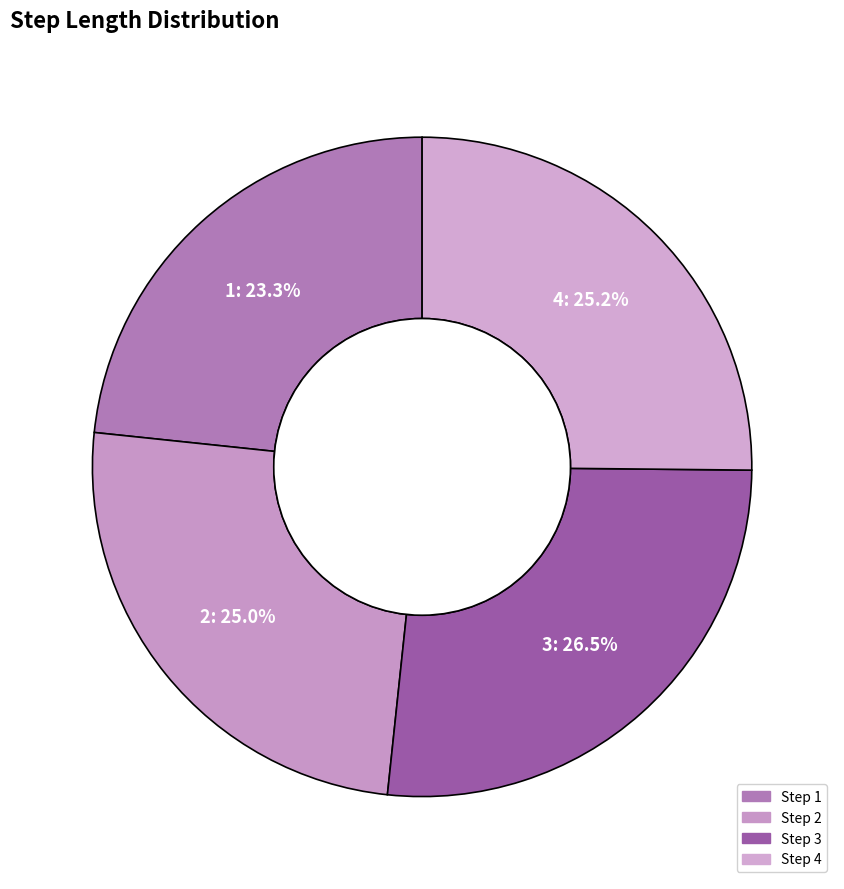

To the nearest percent, what is the difference between the largest and smallest slice percentages?

3%